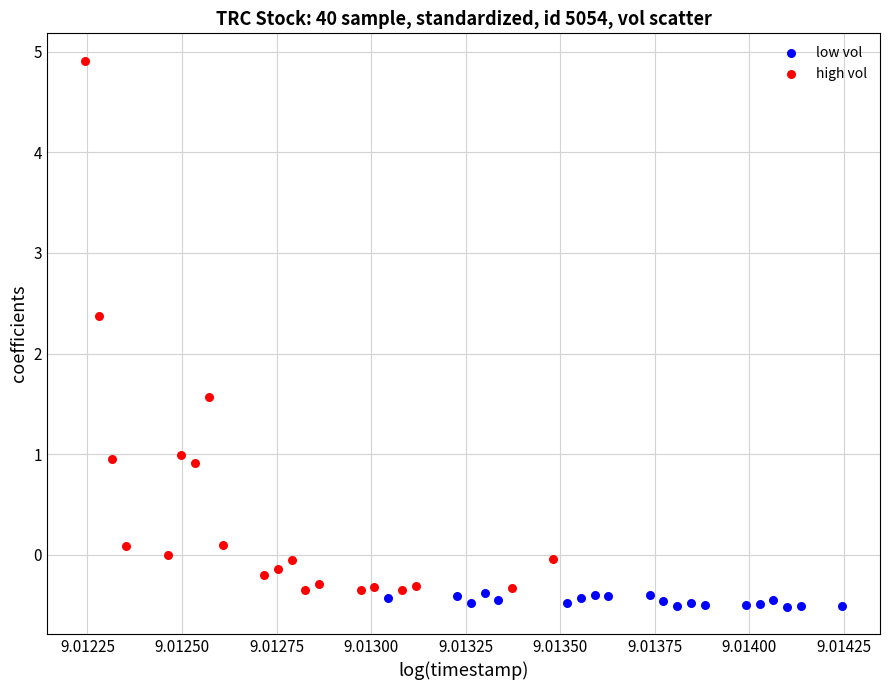

Which series contains the lowest Y value?

low vol